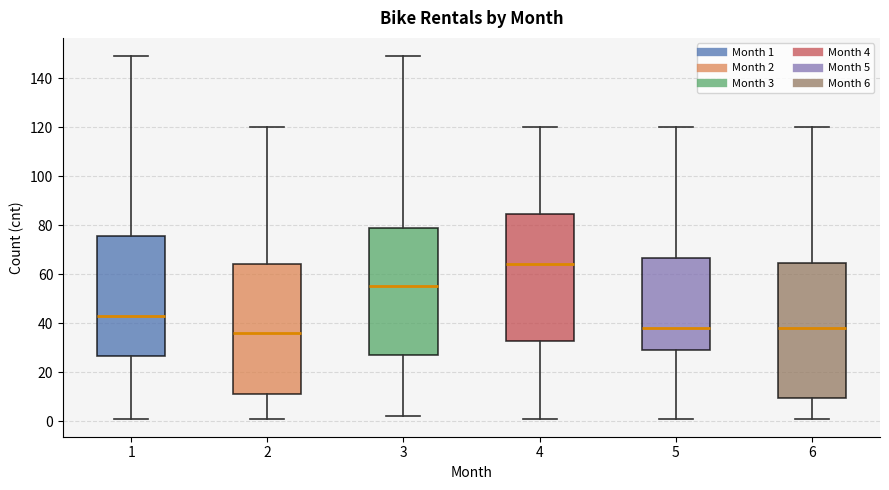

Where does the upper whisker of the box at x = 5 end on the y-axis? The values are not printed on the chart, so give them approximately, as read against the axis.

120